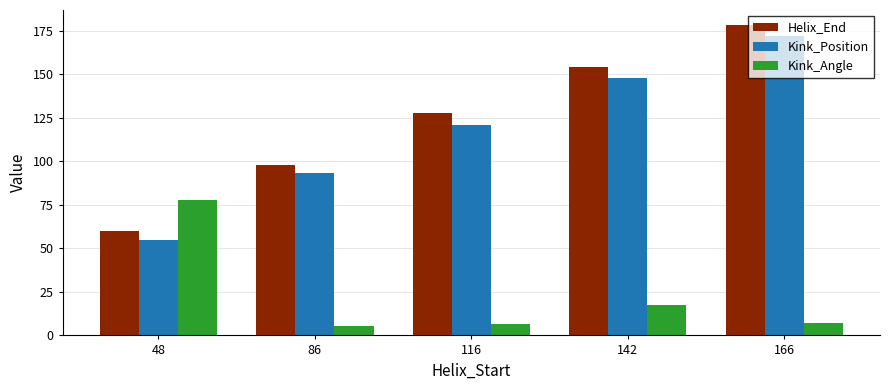

What are all the series names shown in the legend?

Helix_End, Kink_Position, Kink_Angle